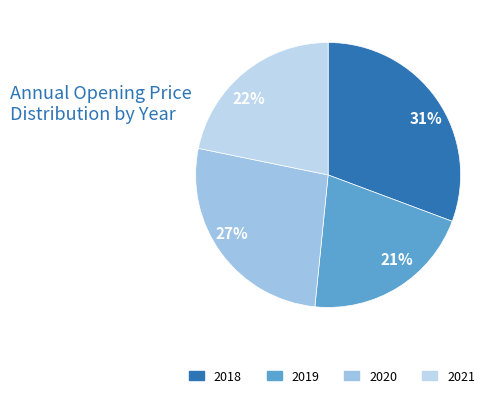

Is there a majority slice in this chart?

No